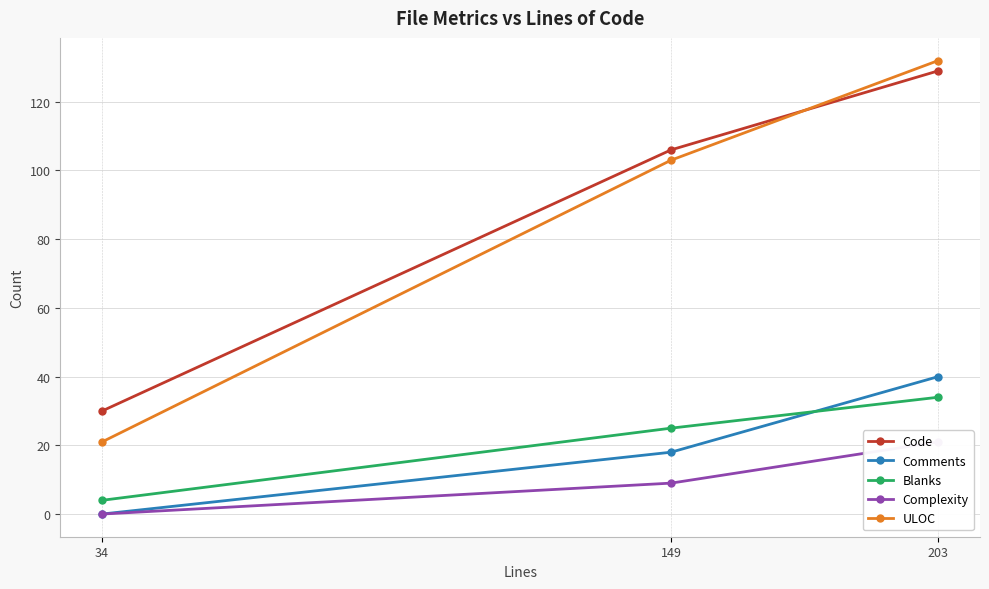

True or false: Complexity has a value of 21 at 203.

True